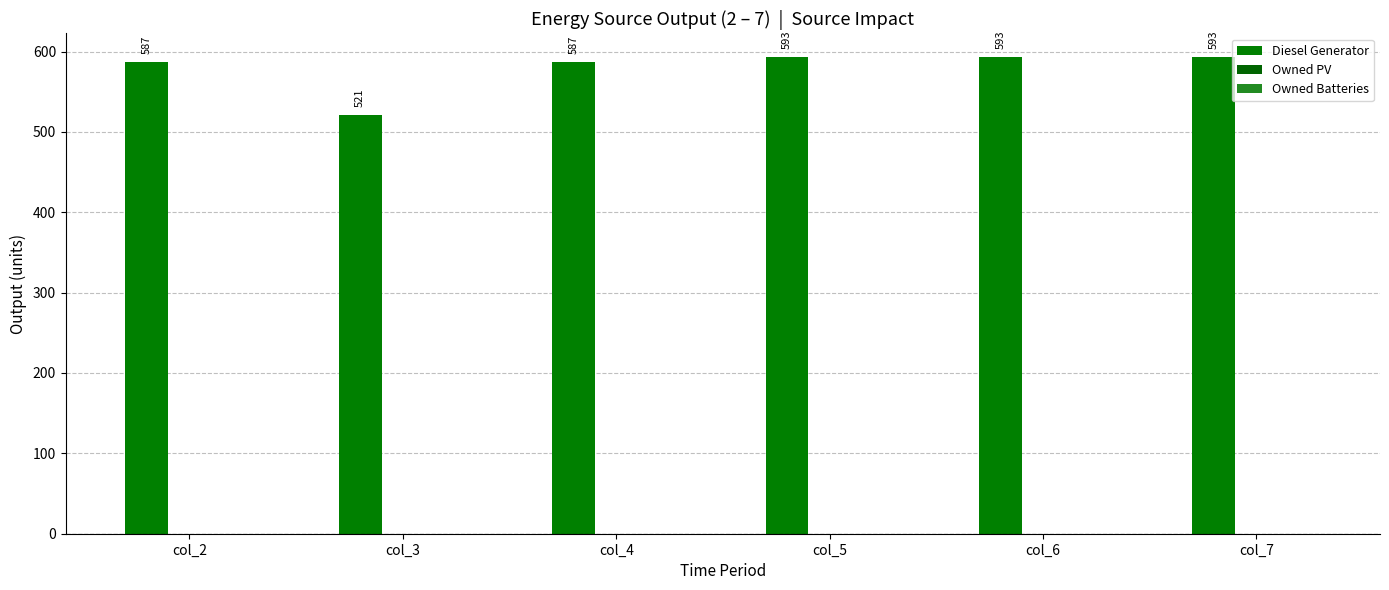

Count the number of data series in this chart.

1